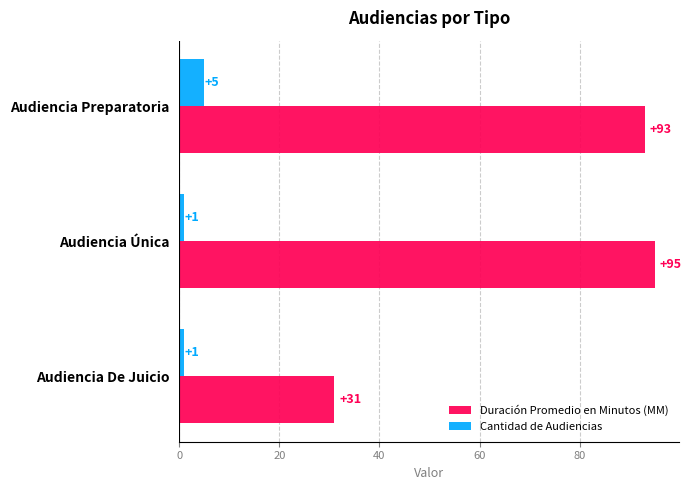

List the series in order of their overall mean, lowest first.

Cantidad de Audiencias, Duración Promedio en Minutos (MM)